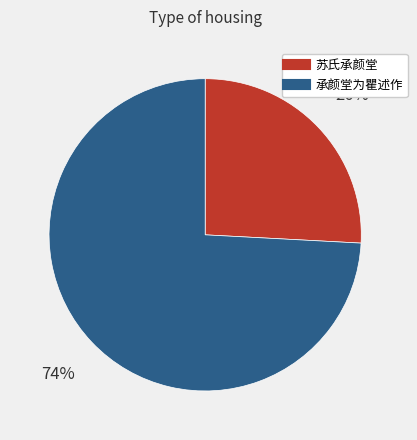

Is the sum of 苏氏承颜堂 and 承颜堂为瞿述作 greater than half?

Yes